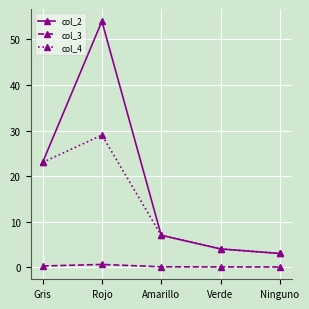

What is the greatest value displayed?

54.0